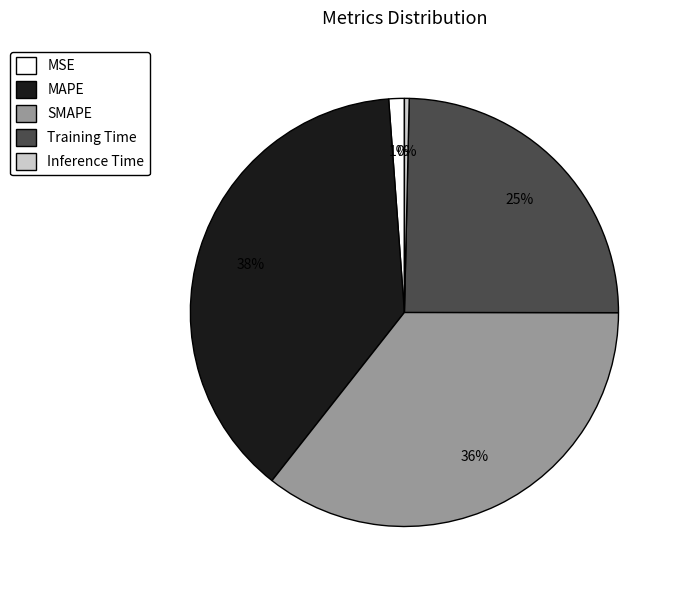

What is the smallest slice in the pie chart?

Inference Time